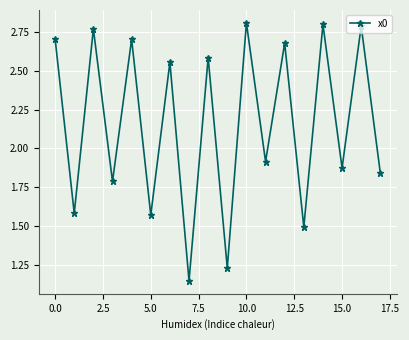

How many series are shown in this chart?

1